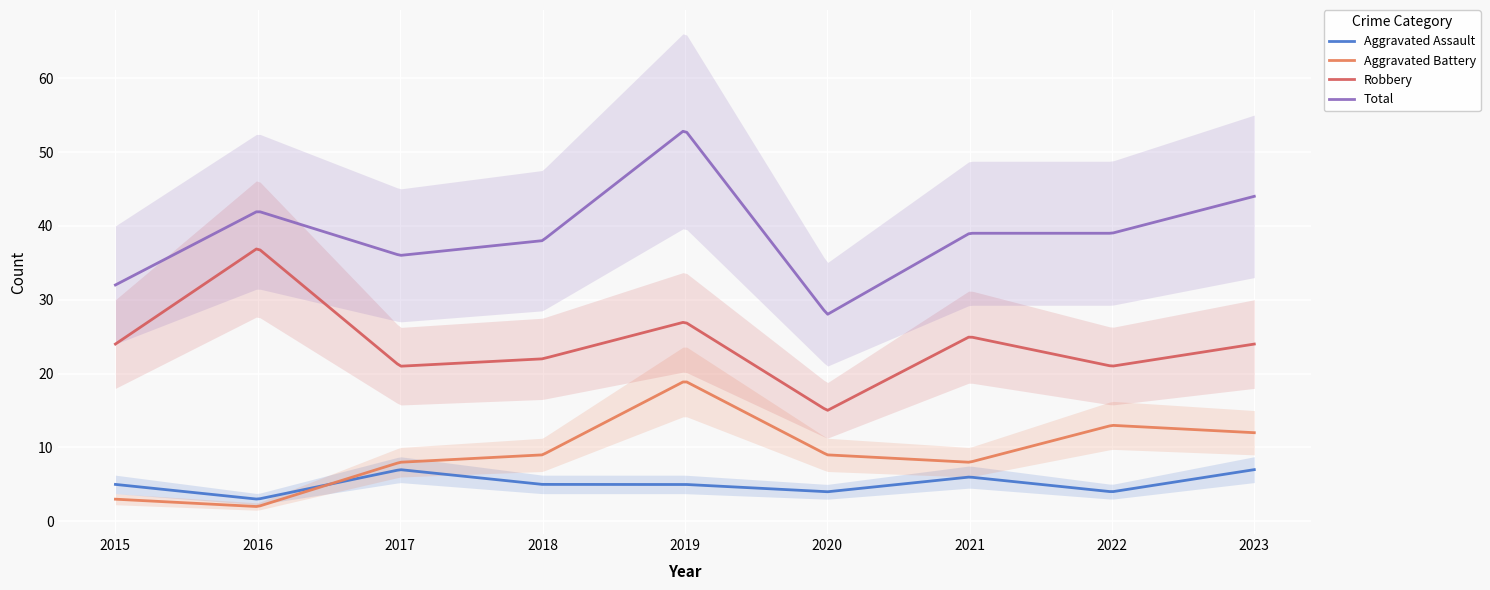

The Total series shows 39 at 2021. True or false?

True